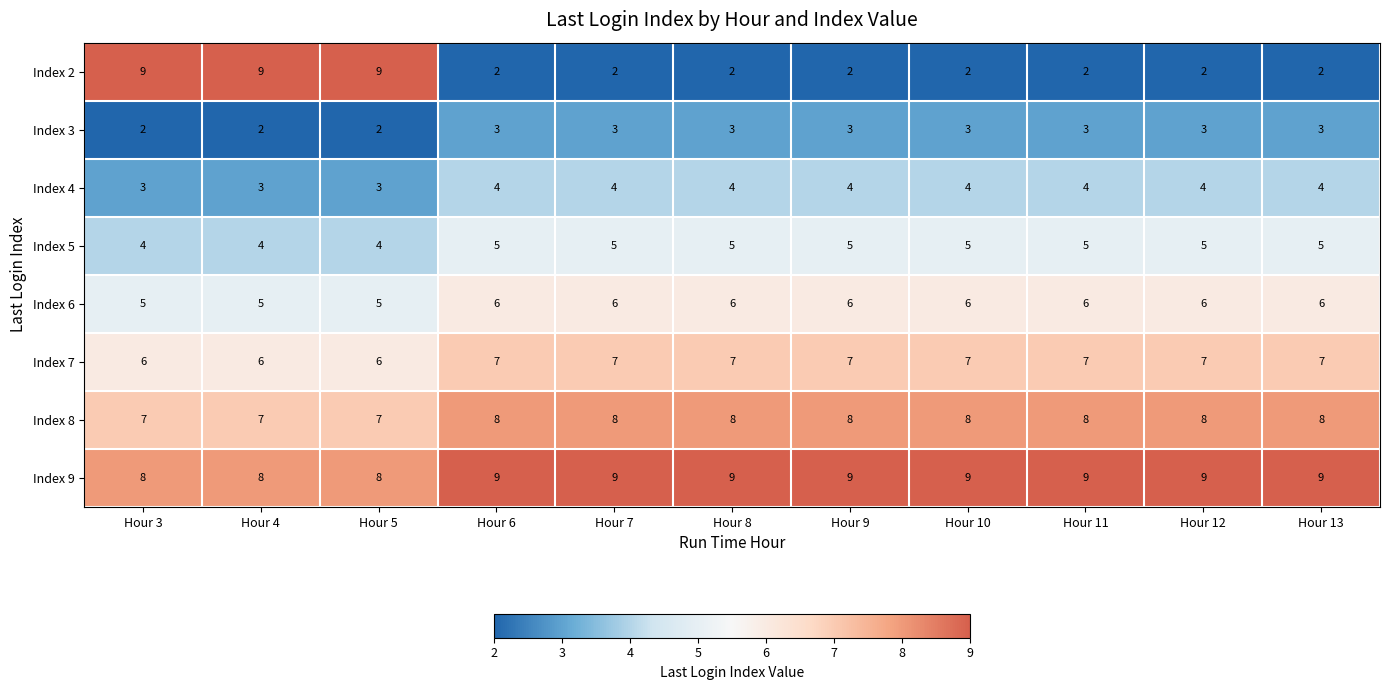

Read the Index 3 value at Hour 7.

3